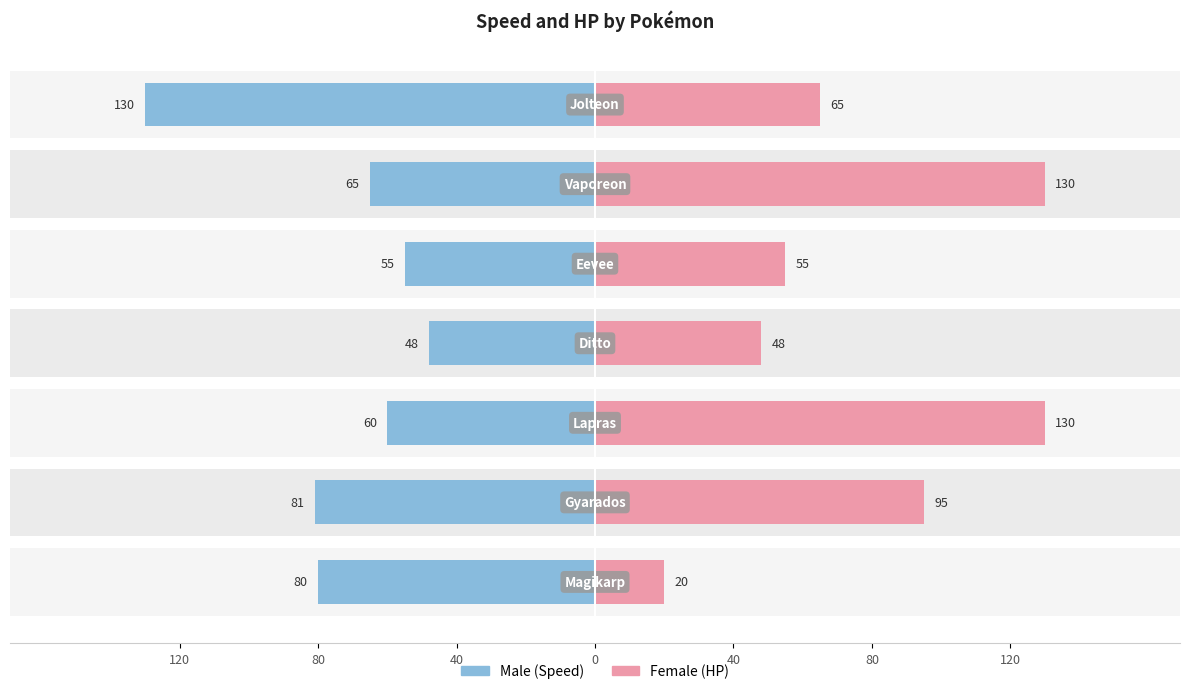

Between 40 and 120, which series saw the biggest shift?

Male